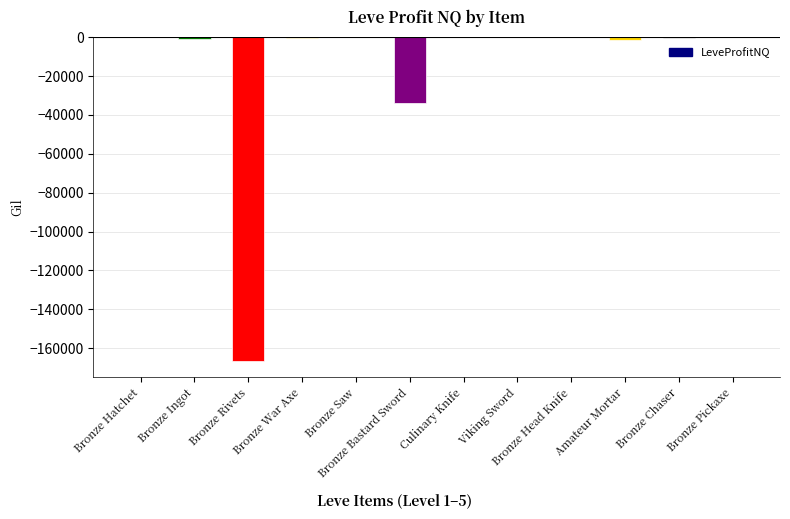

The value at Bronze Pickaxe is 0. True or false?

True